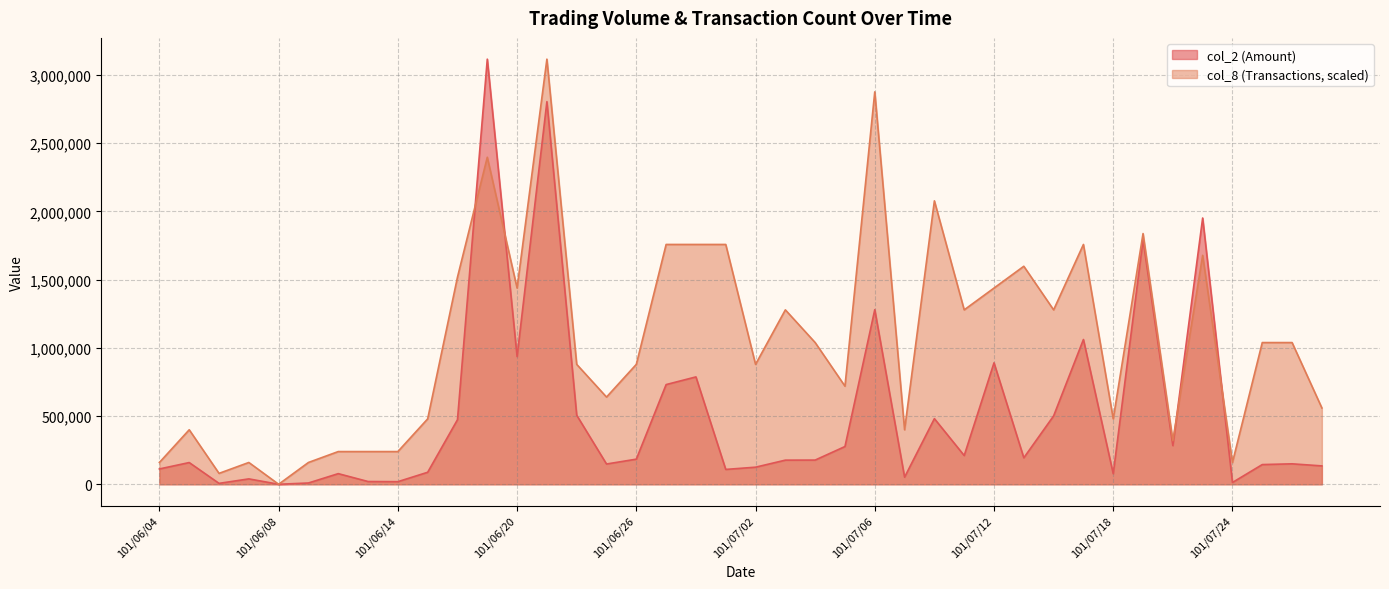

Reading left to right, transcribe all the data shown in this chart.

col_2: 112270.0	159170.0	6600.0	39500.0	0.0	9430.0	77950.0	20150.0	19050.0	87920.0	473090.0	3115560.0	935890.0	2804110.0	505950.0	148490.0	184030.0	730590.0	786860.0	108790.0	125210.0	176820.0	177320.0	276600.0	1279440.0	52020.0	480890.0	210500.0	890050.0	193970.0	501100.0	1060880.0	77420.0	1791560.0	283440.0	1951380.0	13200.0	144350.0	149850.0	134650.0
col_8: 159772.3	399430.8	79886.2	159772.3	0.0	159772.3	239658.5	239658.5	239658.5	479316.9	1517836.9	2396584.6	1437950.8	3115560.0	878747.7	639089.2	878747.7	1757495.4	1757495.4	1757495.4	878747.7	1278178.5	1038520.0	718975.4	2875901.5	399430.8	2077040.0	1278178.5	1437950.8	1597723.1	1278178.5	1757495.4	479316.9	1837381.5	319544.6	1677609.2	159772.3	1038520.0	1038520.0	559203.1